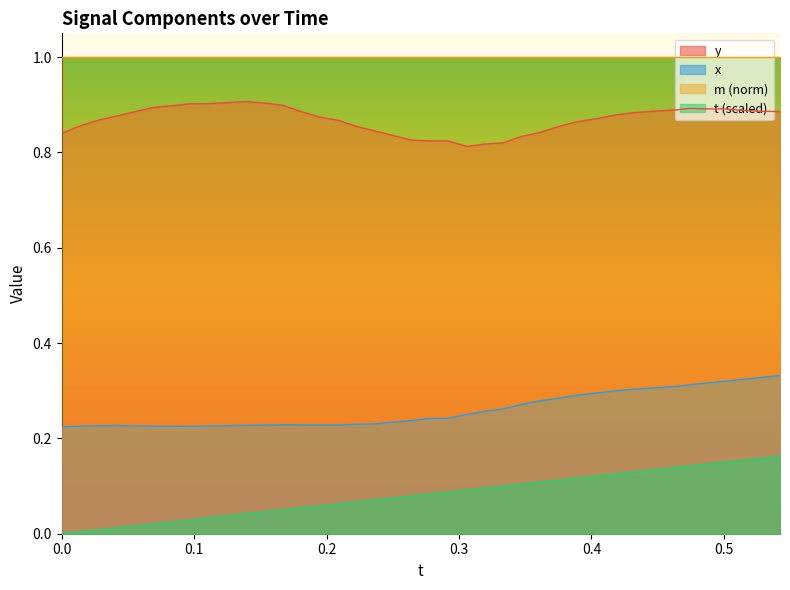

What is the difference between the maximum and minimum values in the y series?

0.1